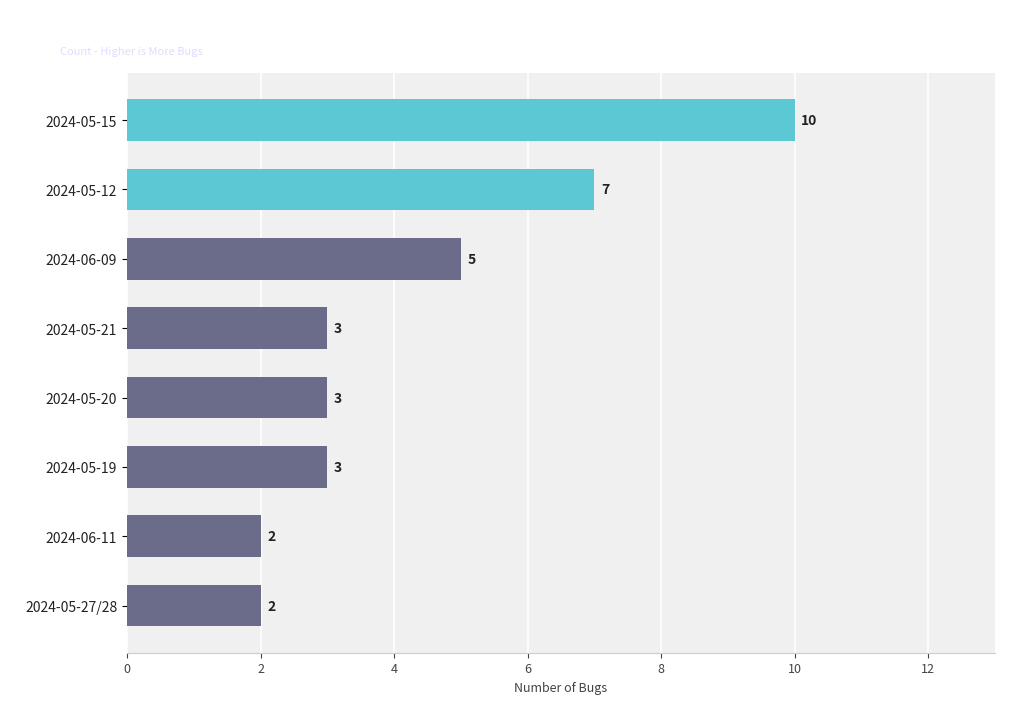

How many data points are less than 3?

2